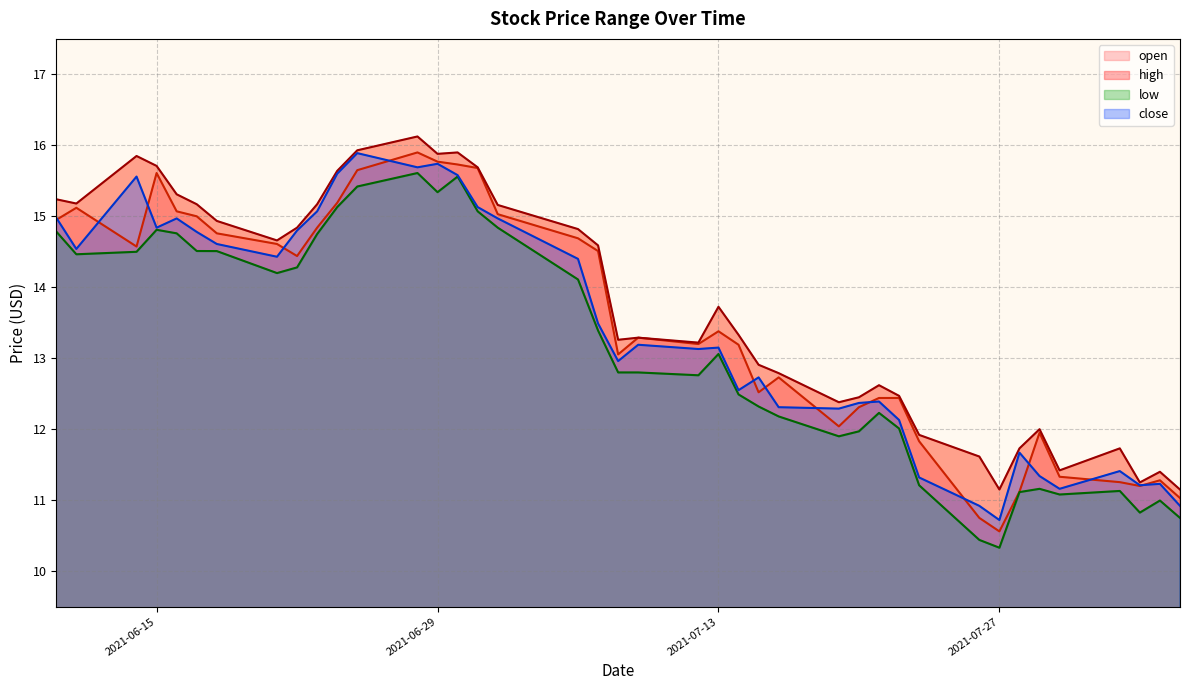

True or false: open has a value of 26.2 at 2021-06-29.

False